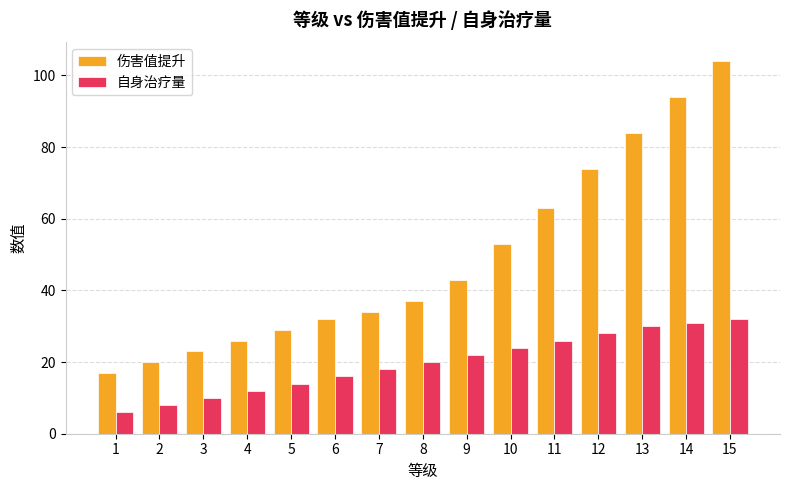

At which category does the chart reach its minimum across all series?

1